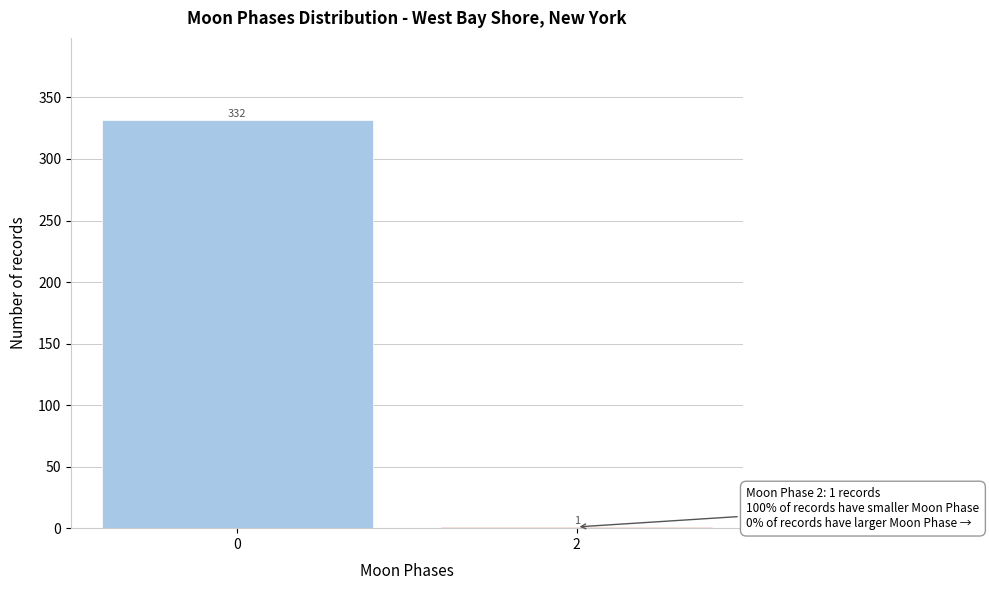

Reading left to right, what are all the values shown in this chart?

0=332	2=1